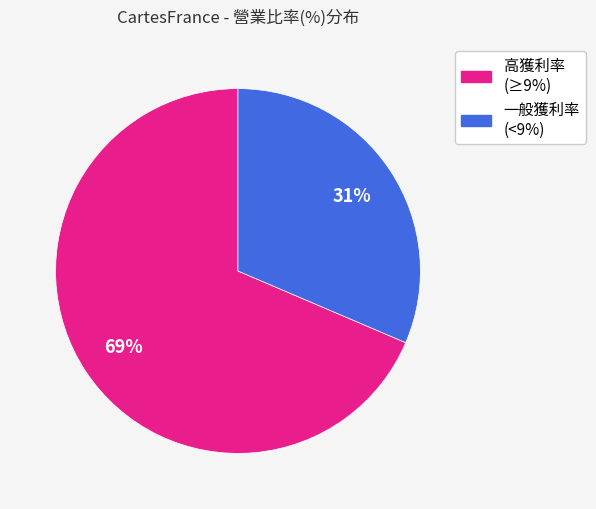

To the nearest percent, what is the average slice percentage?

50%